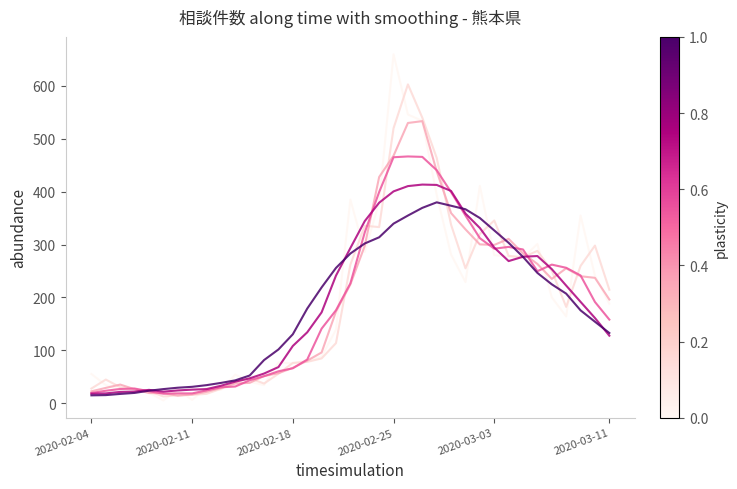

True or false: the data shows 463 at 2020-03-04.

False